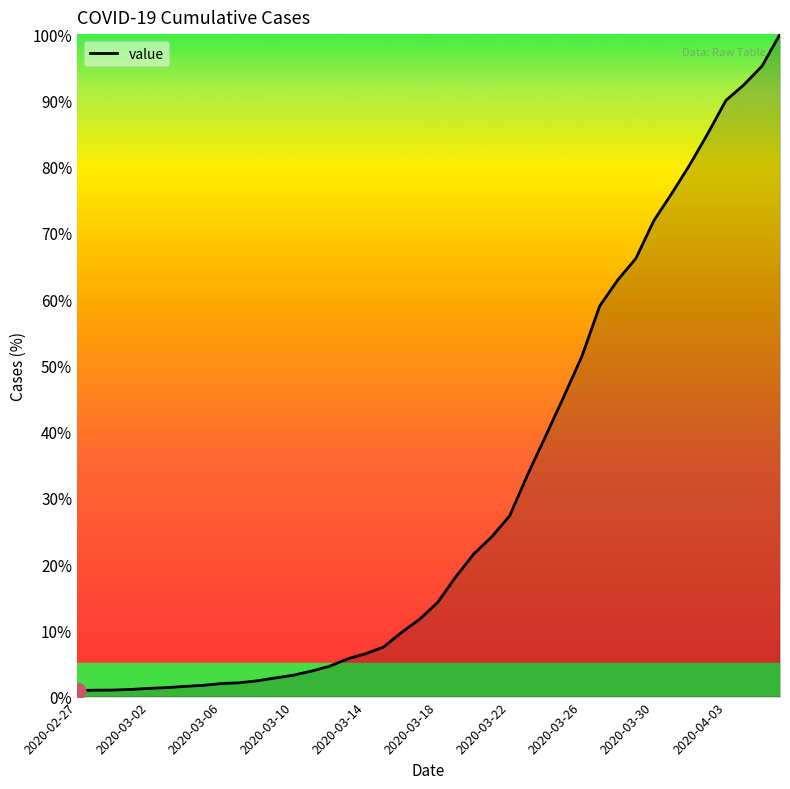

What is the smallest value displayed?

0.9